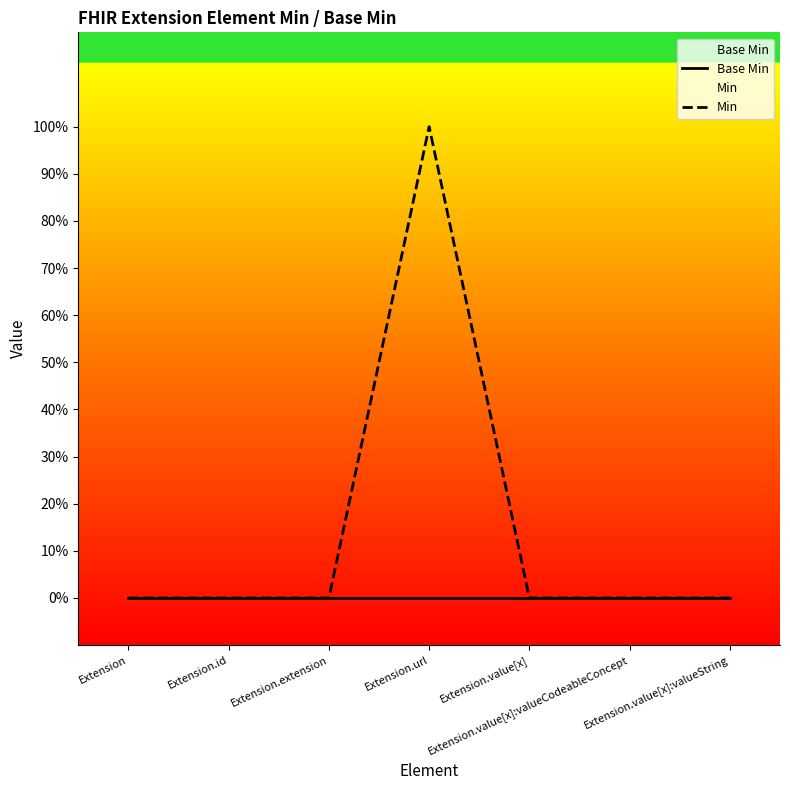

At which label is Base Min closest to 0?

Extension